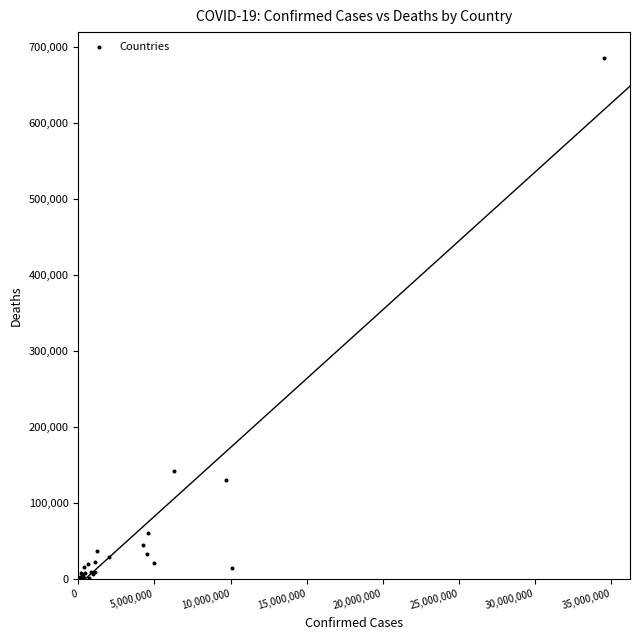

What Y value in the scatter plot is closest to 342417?

141708